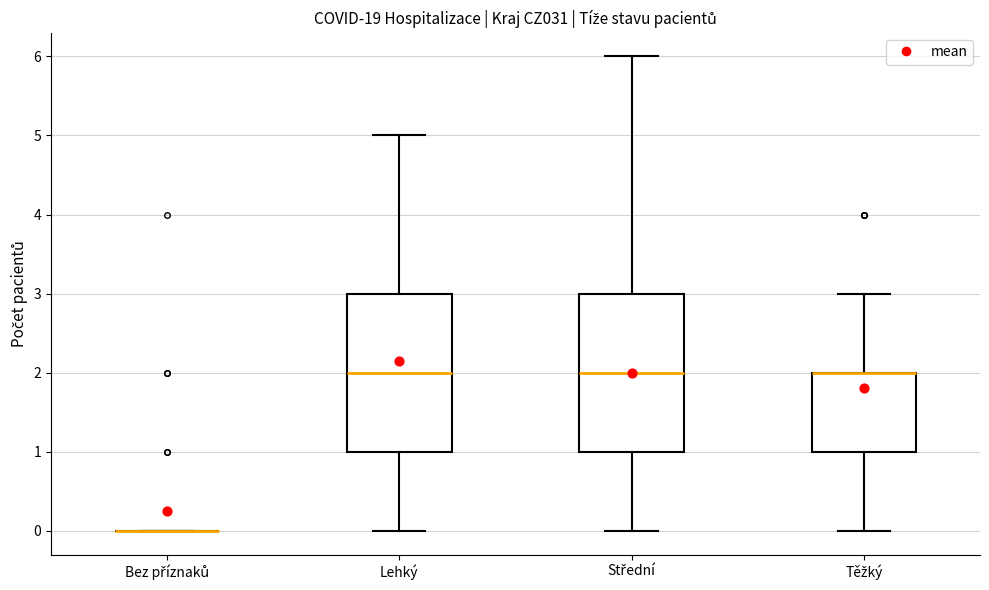

Where does the upper whisker of the box for Těžký end on the y-axis? The values are not printed on the chart, so give them approximately, as read against the axis.

3